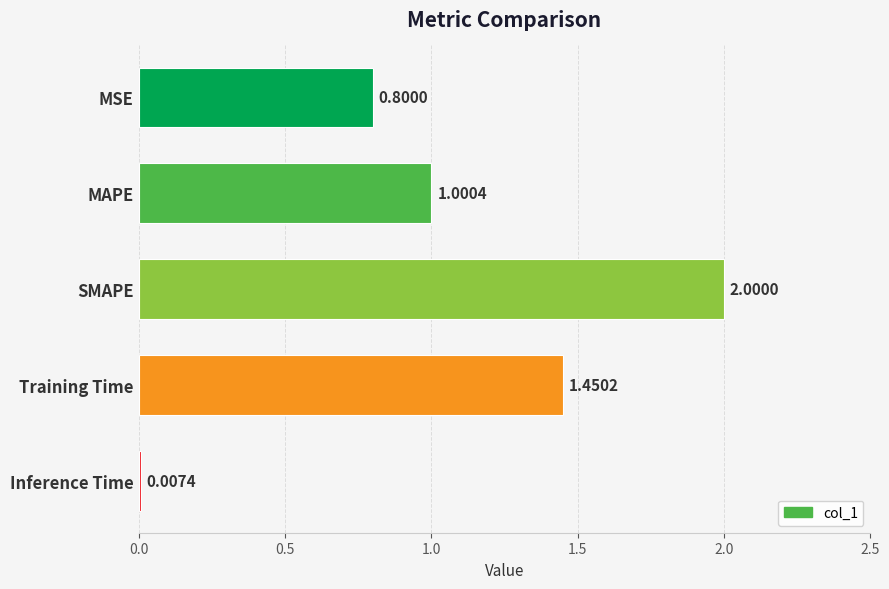

What is the change in value from SMAPE to Training Time?

-0.5